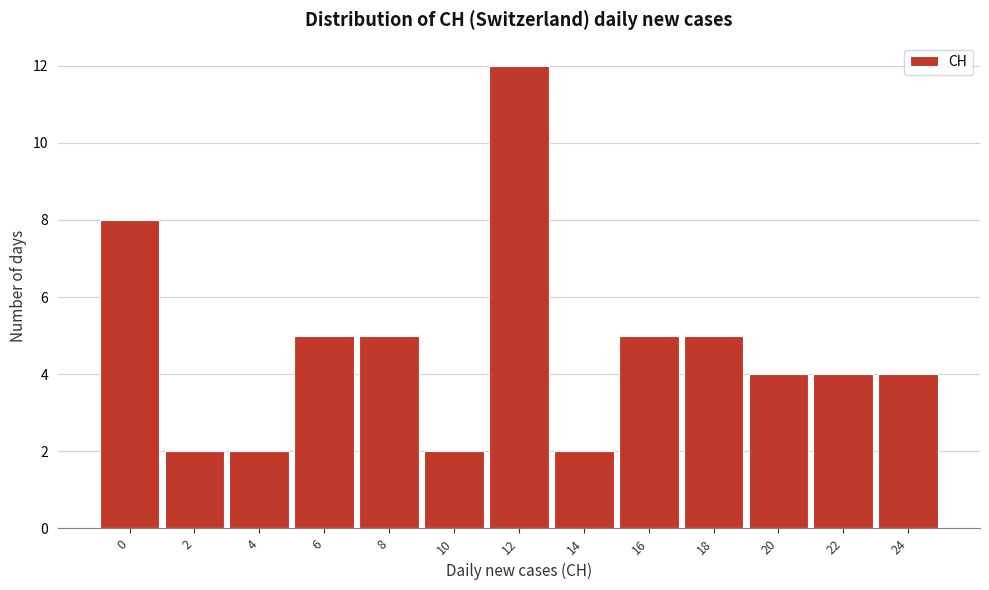

Reading right to left, extract all data points from this chart.

24=4	22=4	20=4	18=5	16=5	14=2	12=12	10=2	8=5	6=5	4=2	2=2	0=8